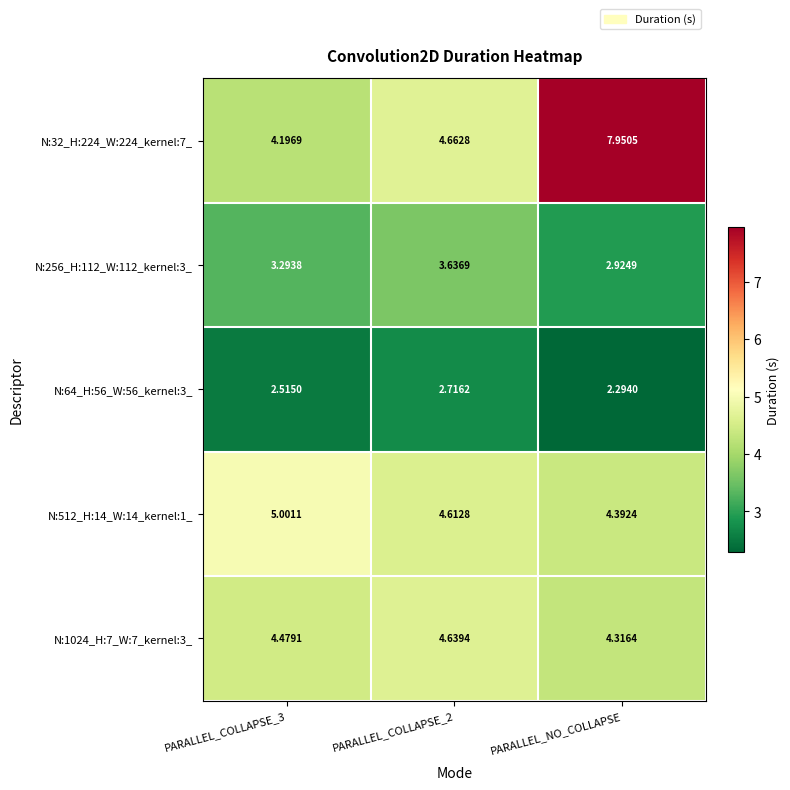

At which label is N:64_H:56_W:56_kernel:3_ closest to 2?

PARALLEL_NO_COLLAPSE